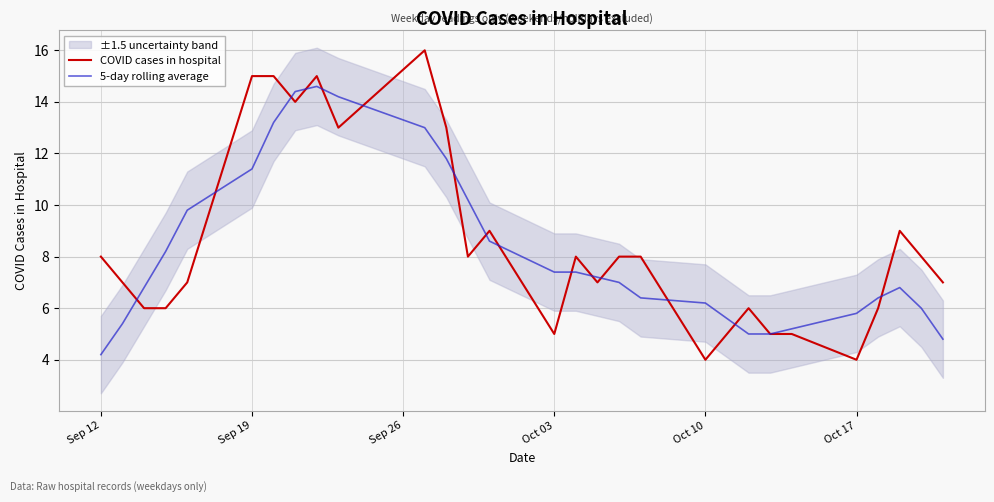

How many times do COVID cases in hospital and 5-day rolling average cross each other?

15